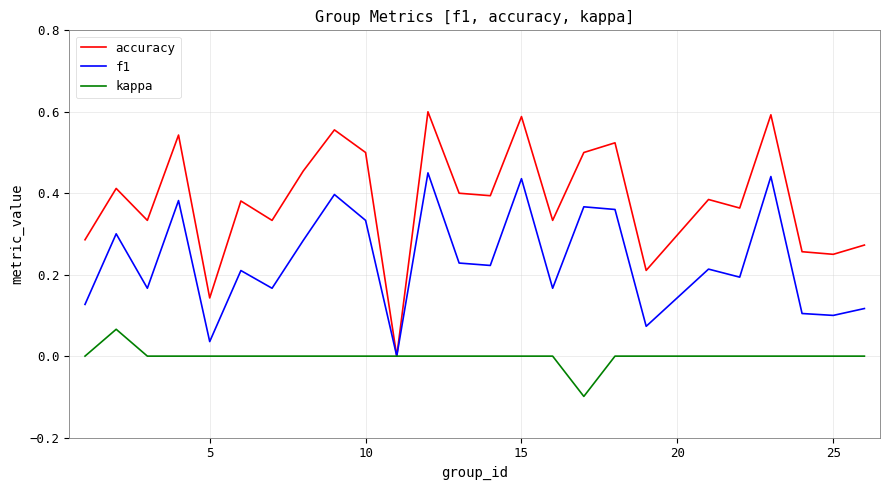

Which series has the largest total across all categories?

accuracy